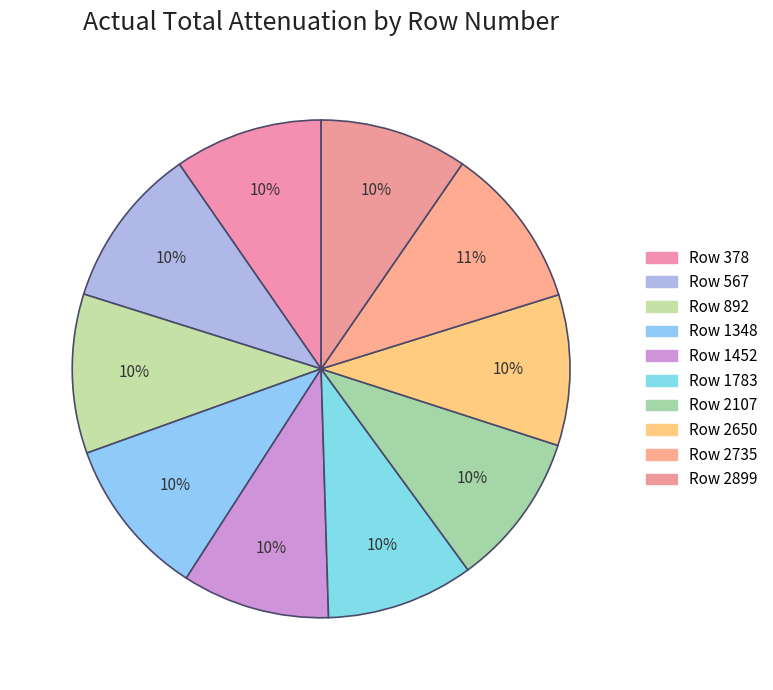

Which category has the biggest portion of the pie?

2735